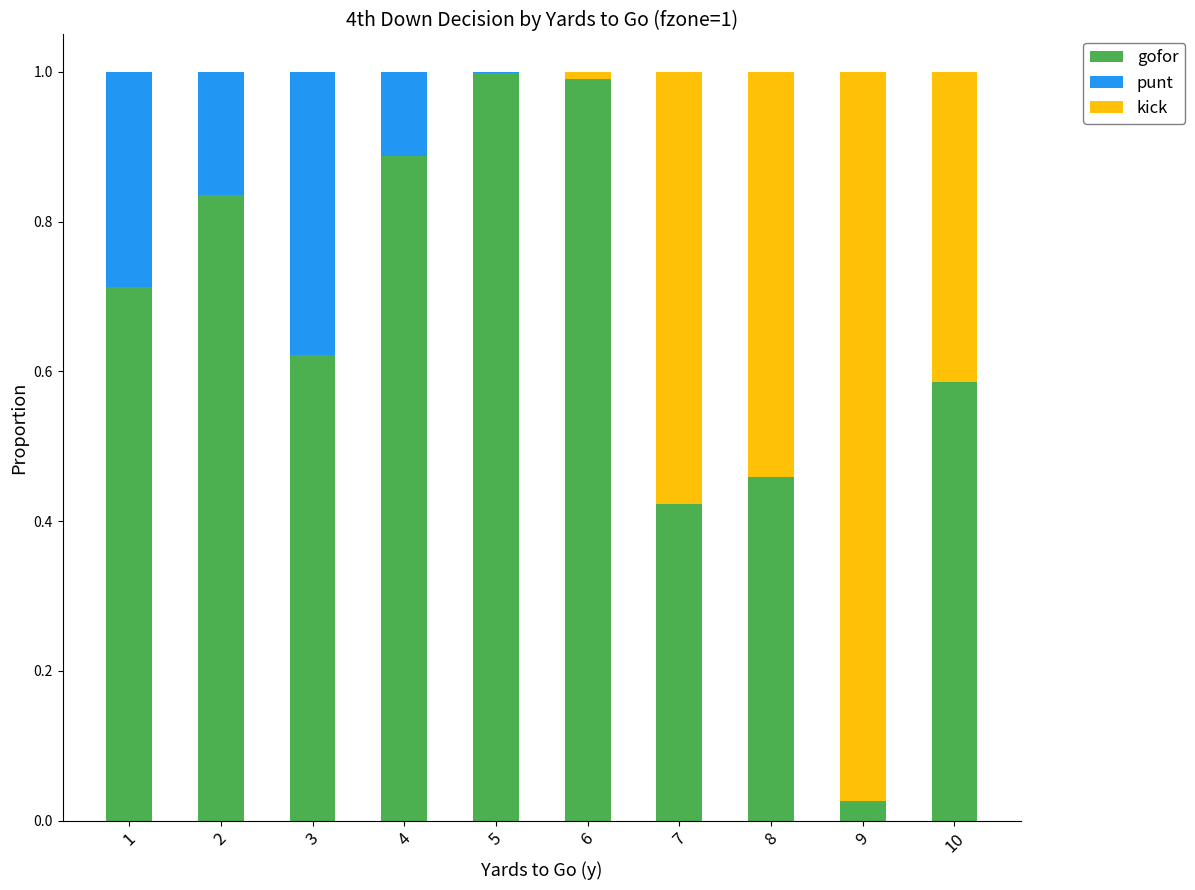

Is it true that gofor equals 0.6 at 6?

False